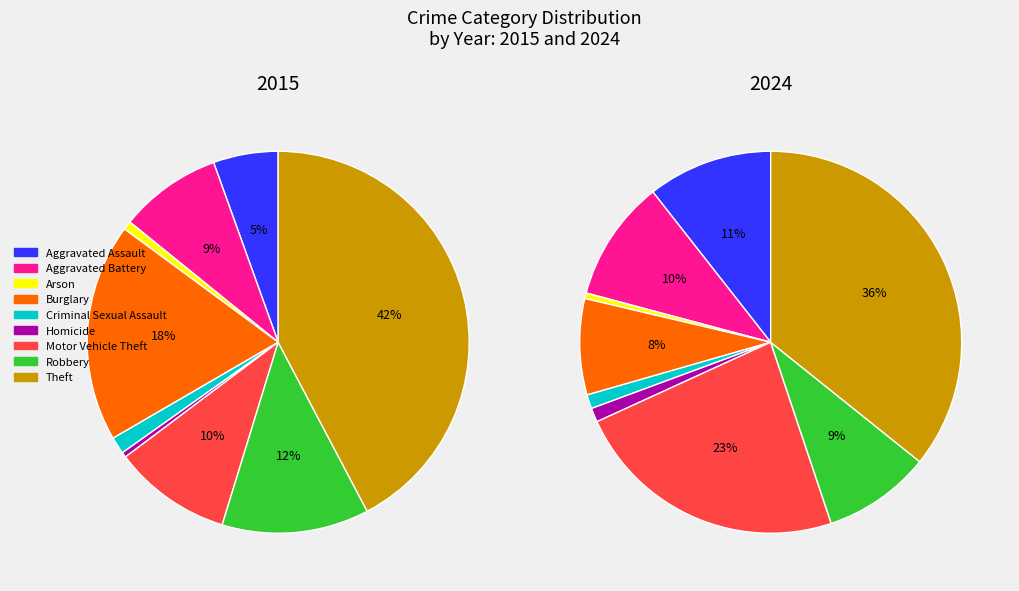

To the nearest percent, what is the difference between the largest and smallest slice percentages?

42%